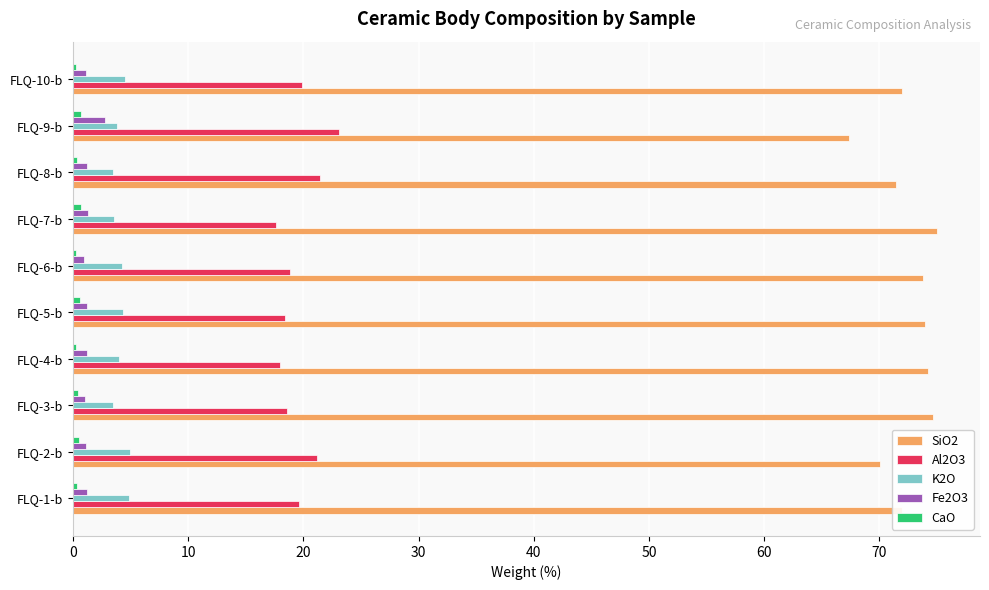

True or false: Fe2O3 has a value of 2.8 at FLQ-9-b.

True